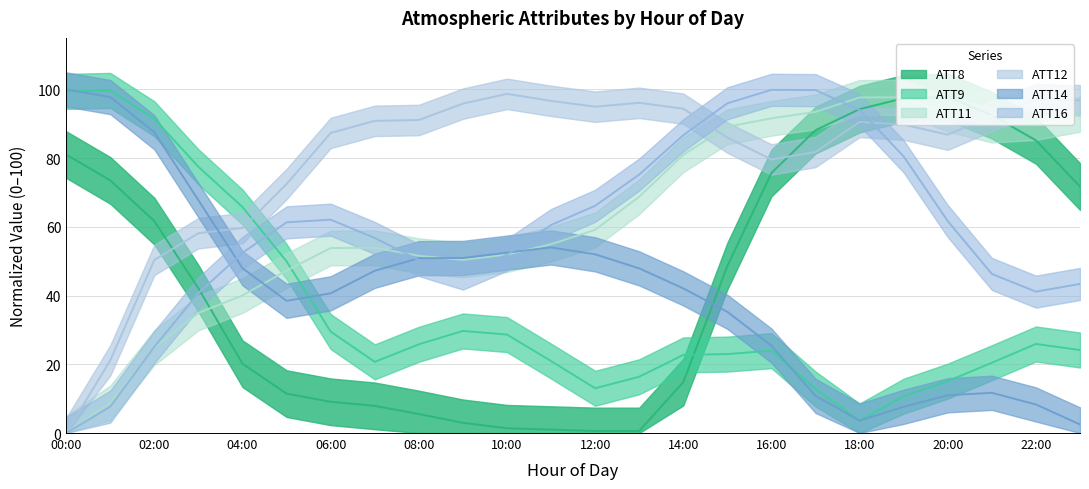

What is the difference between the highest and lowest values at 02:00?

66.6